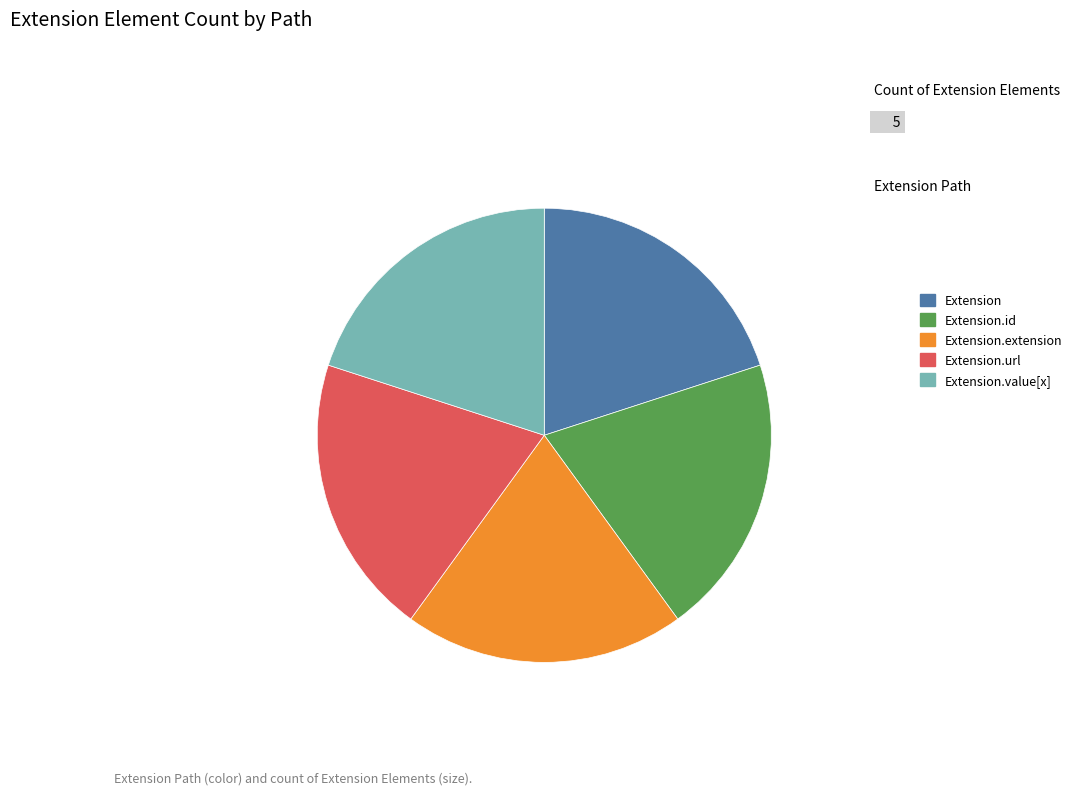

Does any single category account for the majority?

No